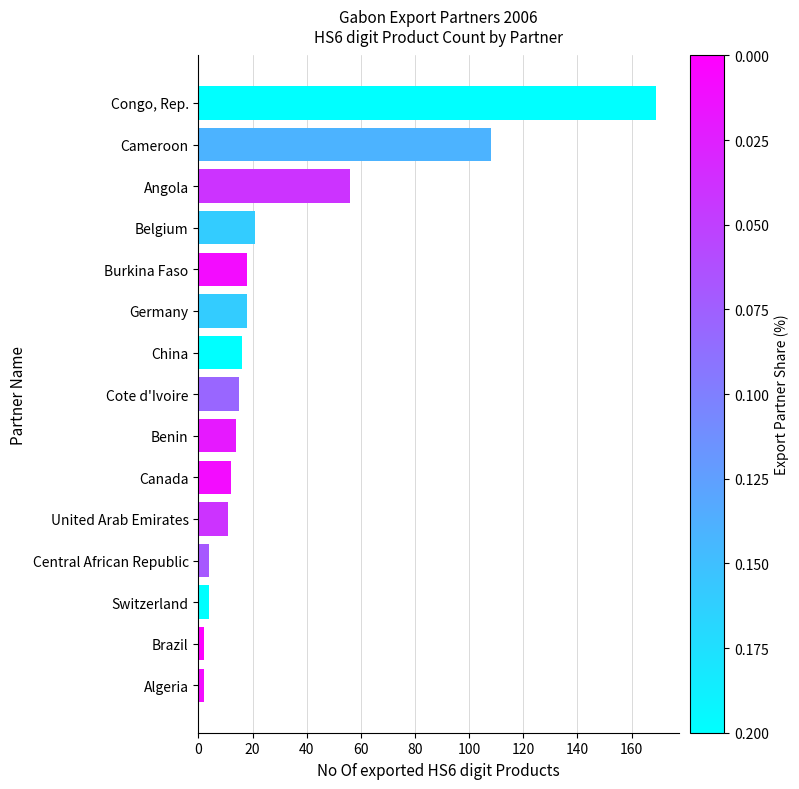

Count the number of data series in this chart.

1